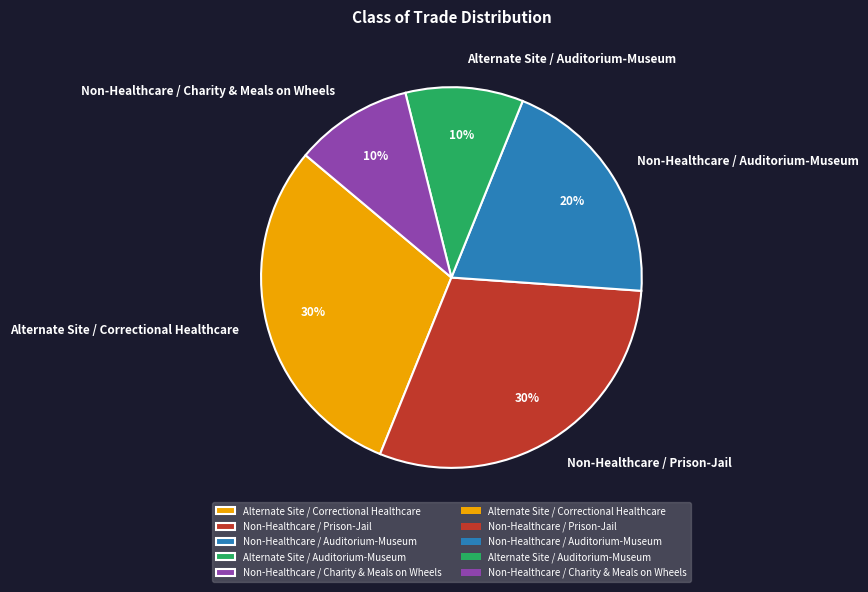

To the nearest percent, what is the difference between the largest and smallest slice percentages?

20%